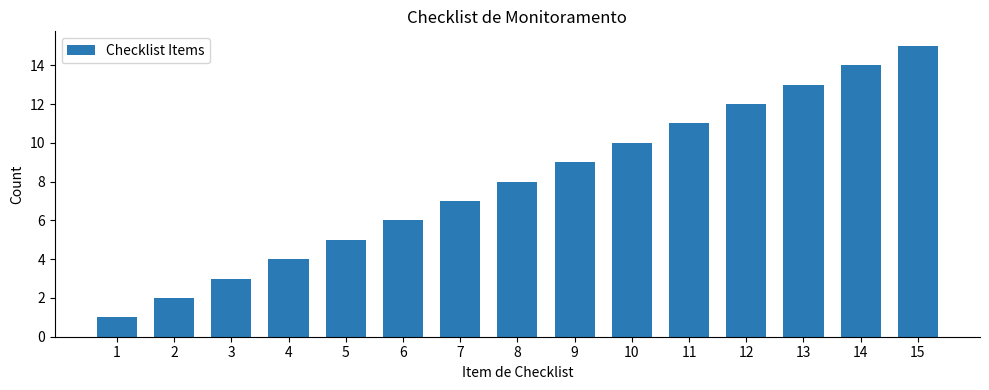

True or false: the data shows 3 at 12.

False